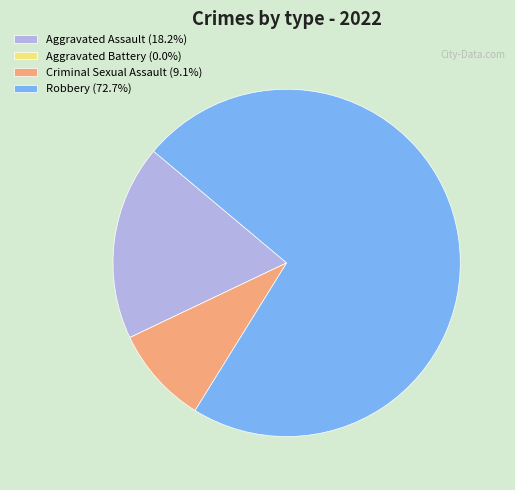

Which has a higher value, Aggravated Assault or Robbery?

Robbery